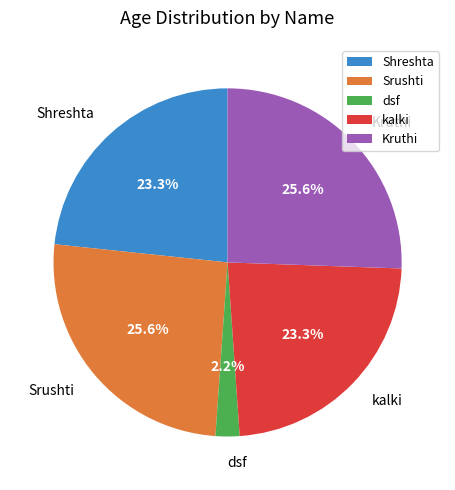

What percentage is the dsf slice, to the nearest percent?

2%